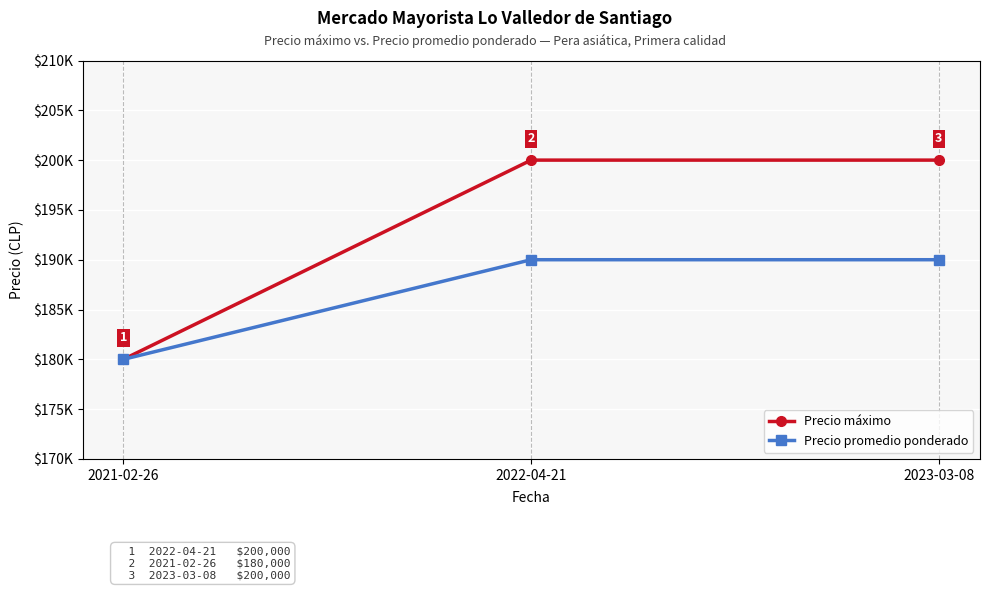

Which series has the largest total across all categories?

Precio máximo